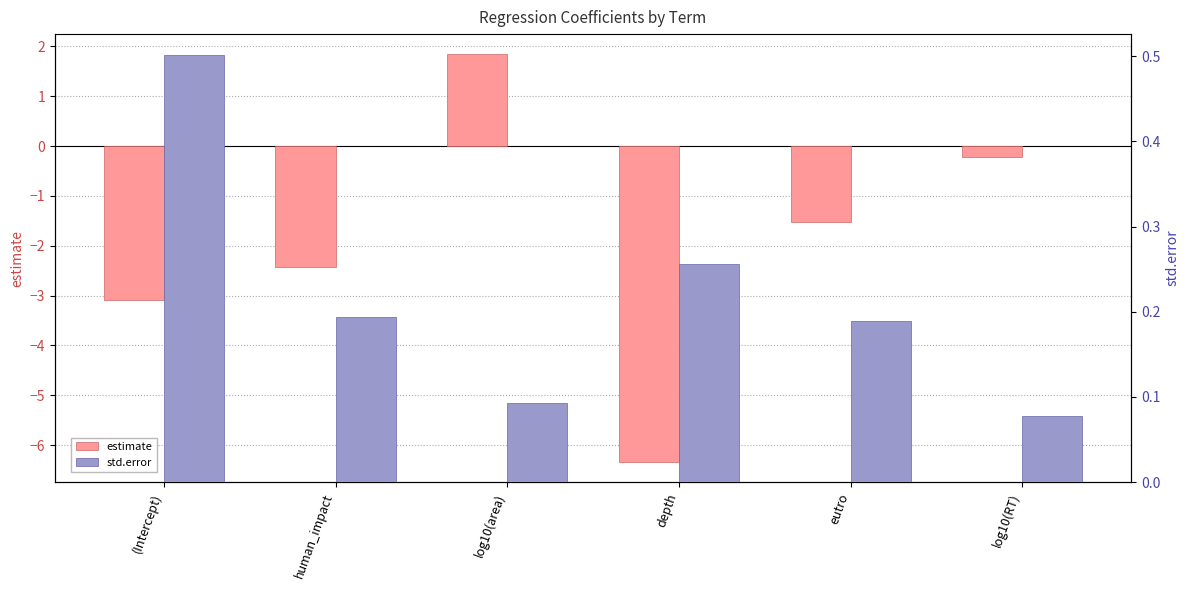

Reading left to right, list all the values displayed in this chart.

estimate: (Intercept)=-3.1	human_impact=-2.4	log10(area)=1.8	depth=-6.3	eutro=-1.5	log10(RT)=-0.2
std.error: (Intercept)=0.5	human_impact=0.2	log10(area)=0.1	depth=0.3	eutro=0.2	log10(RT)=0.1